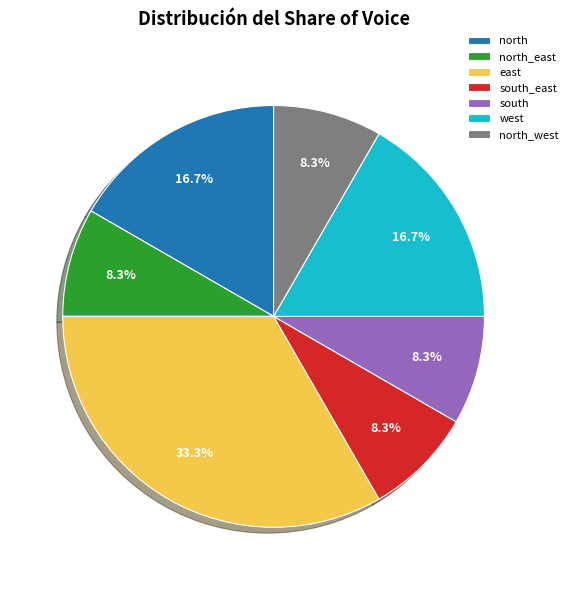

What portion of the pie excludes south_east?

91.7%